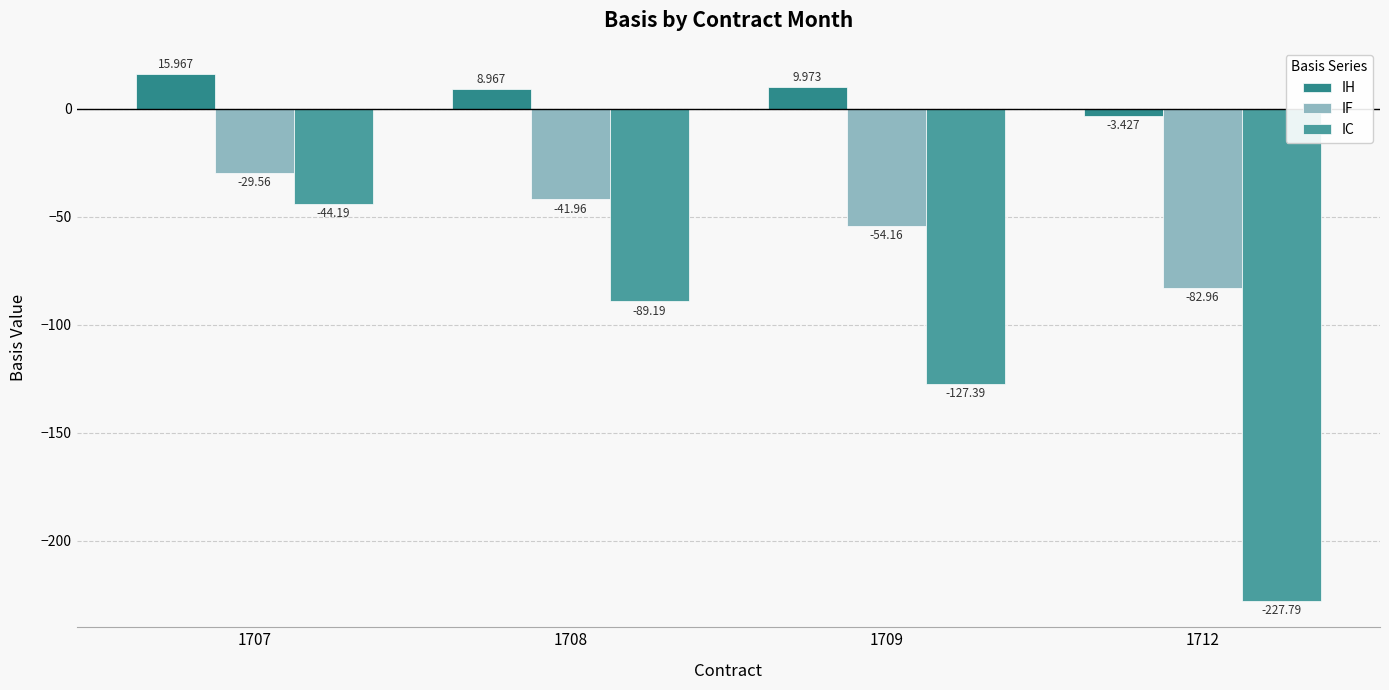

What is the sum of the IH values at 1707 and 1709?

25.9